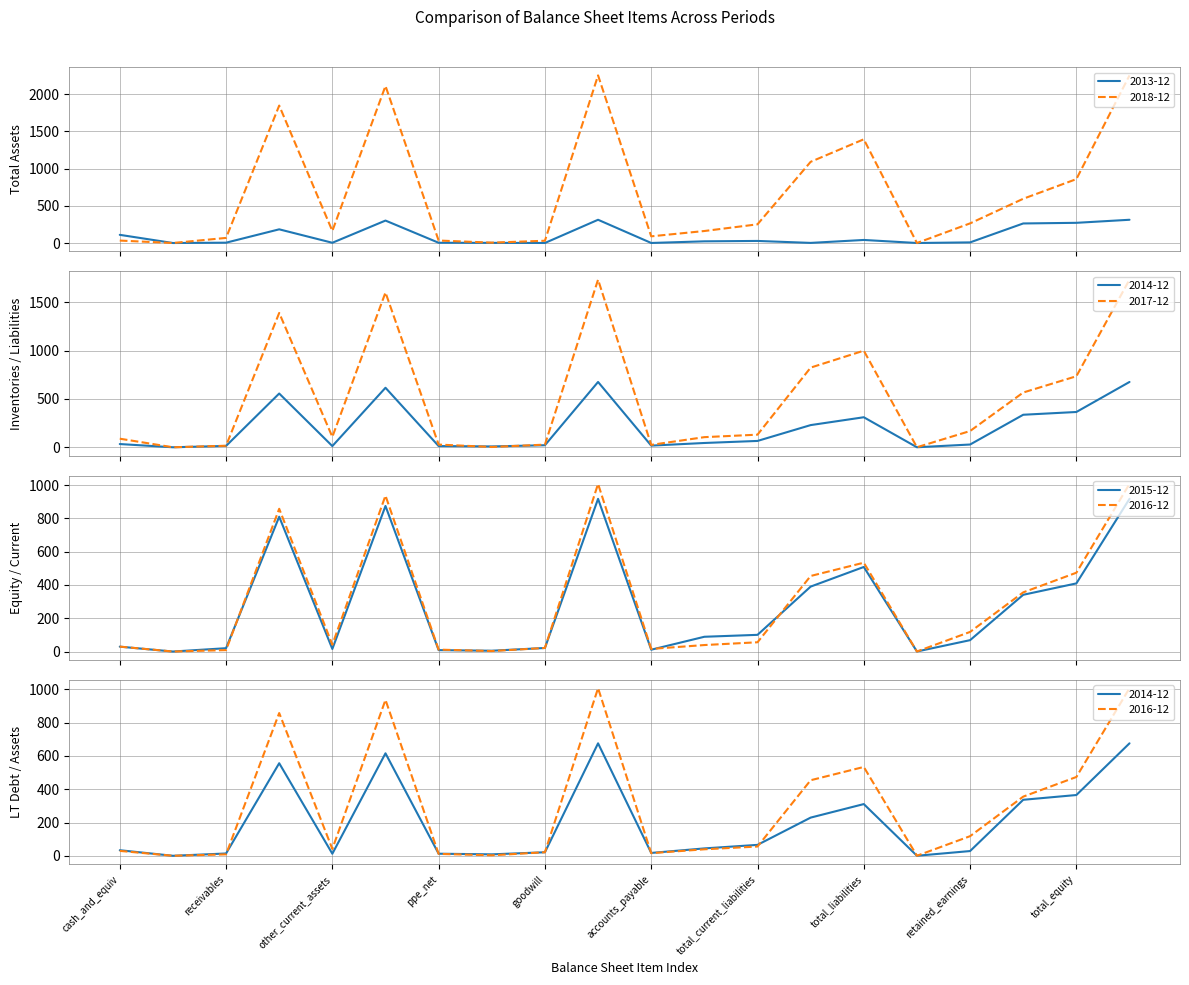

True or false: 2017-12 and 2018-12 cross at least once.

False